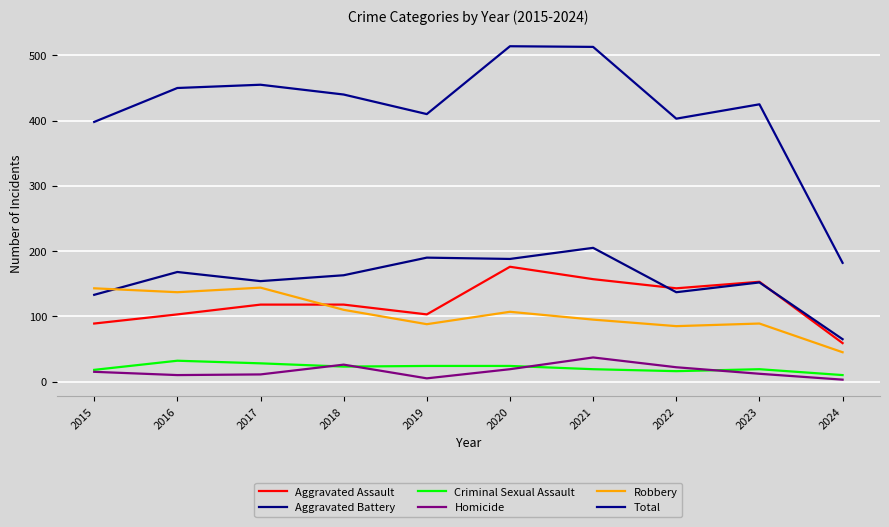

At 2023, list the series in order from smallest to largest.

Homicide, Criminal Sexual Assault, Robbery, Aggravated Battery, Aggravated Assault, Total